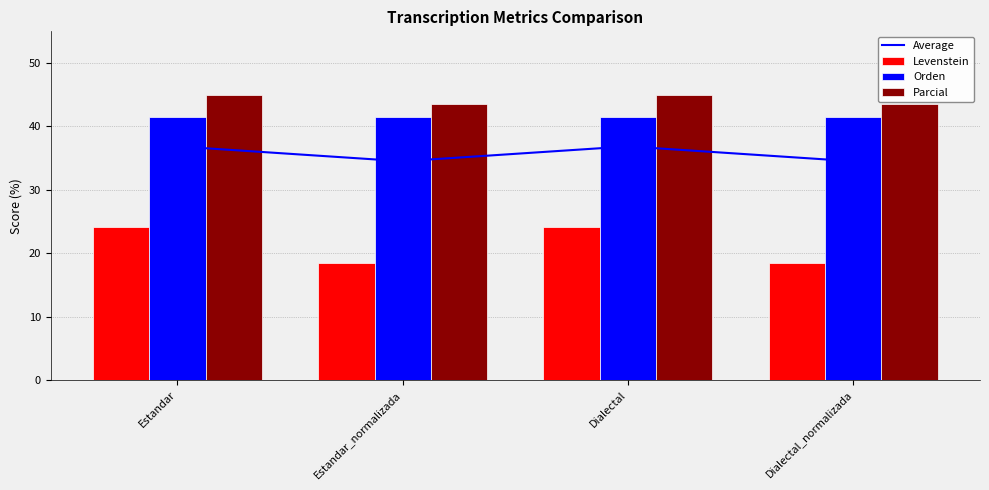

What is the difference between the maximum and second lowest values in the Parcial series?

1.4